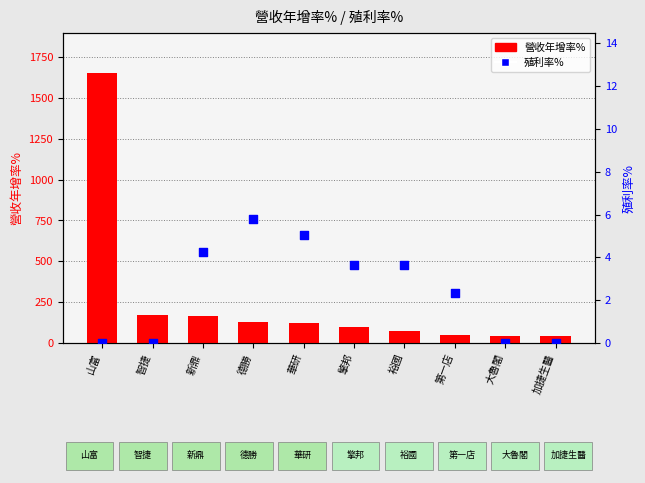

At how many categories does at least one series exceed 1392?

1